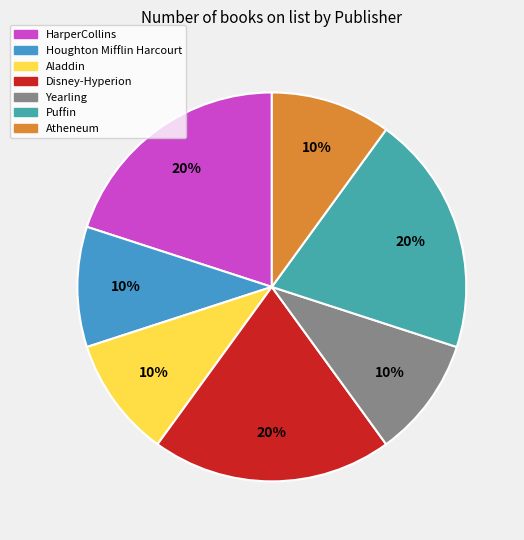

Which category has the smallest portion of the pie?

Houghton Mifflin Harcourt